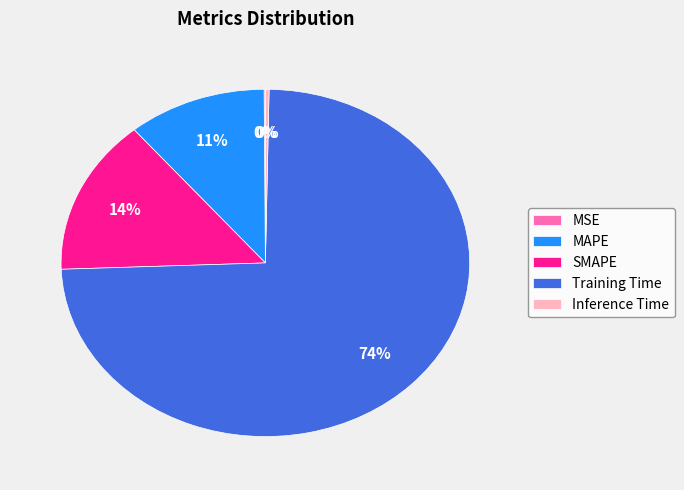

The Training Time slice represents 74% of the pie. True or false?

True